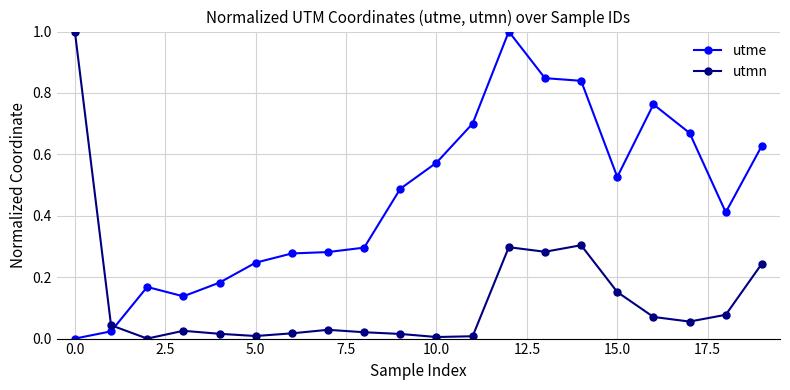

True or false: utme has more than 2 interior local peaks.

True